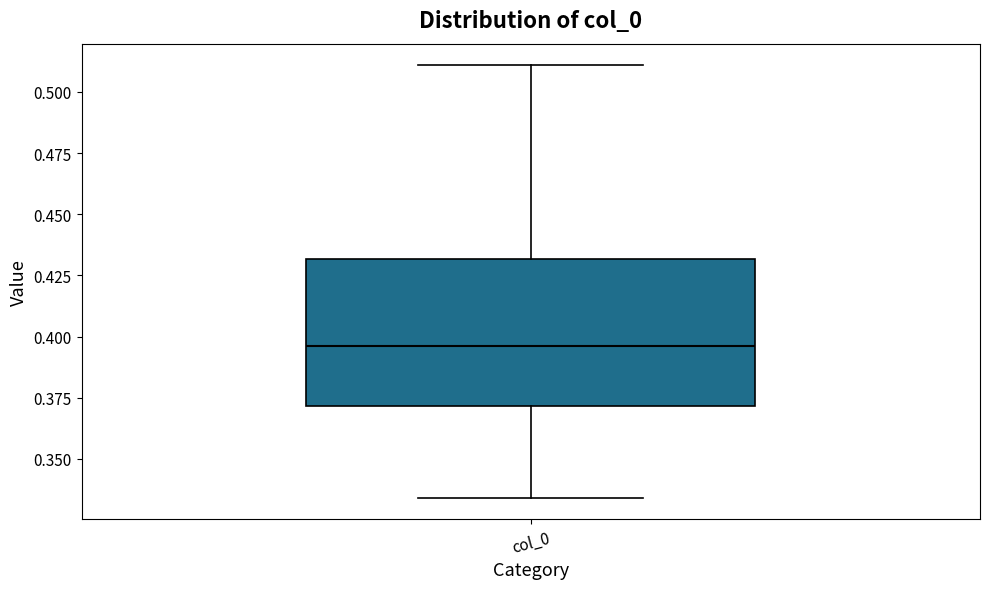

Transcribe this box plot: give where the median line is, the range the box spans, and where the two whiskers end, as read against the y-axis. The values are not printed on the chart, so give them approximately, as read against the axis.

median 0.395, box 0.370 to 0.430, whiskers 0.335 to 0.510